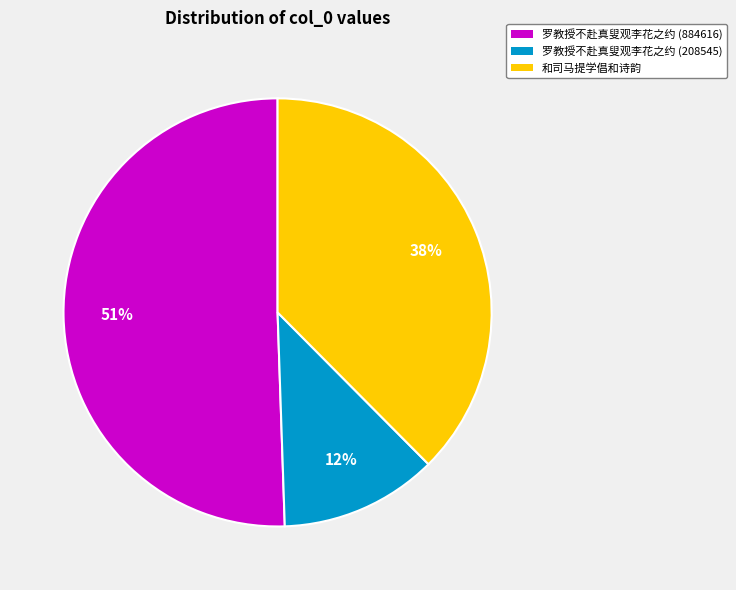

Count the number of slices in the pie.

3